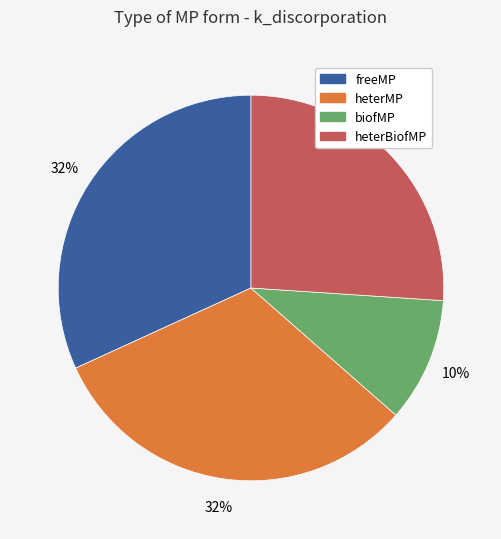

True or false: freeMP accounts for 86% of the total.

False